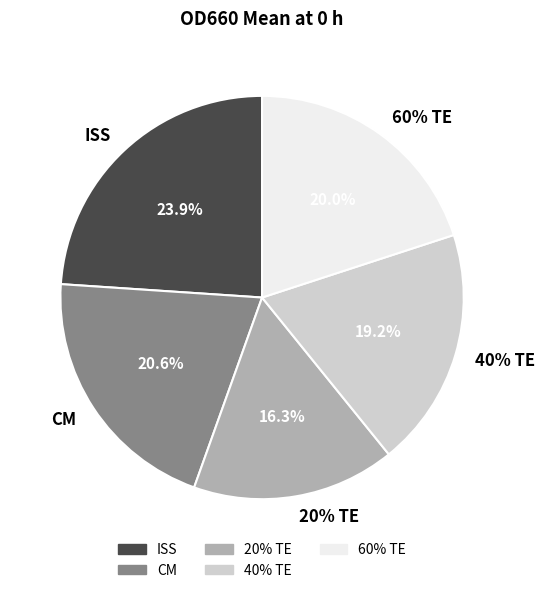

Is it true that CM is 21% of the pie?

True